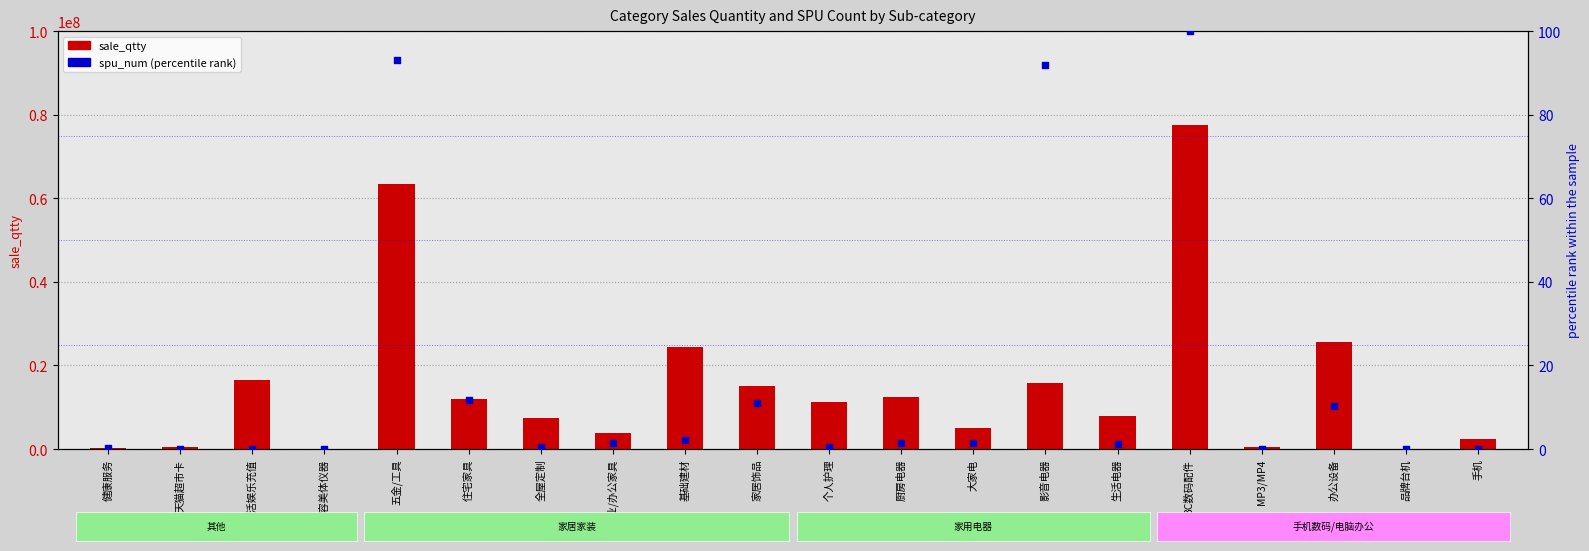

Which series reaches the minimum Y coordinate?

spu_num (percentile)